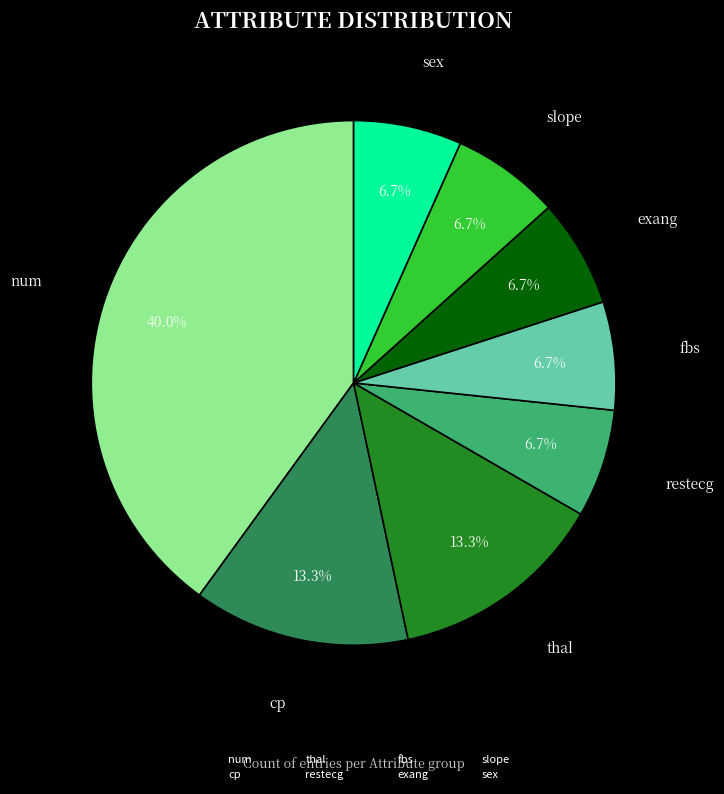

Count the number of slices in the pie.

8